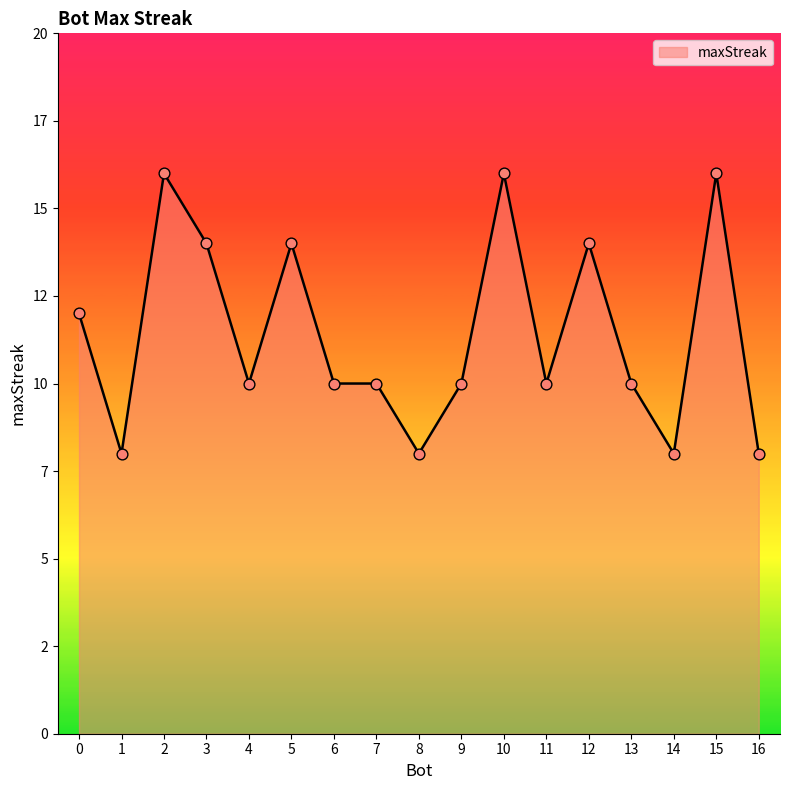

What is the ratio of the value at 13 to the value at 11?

1.0